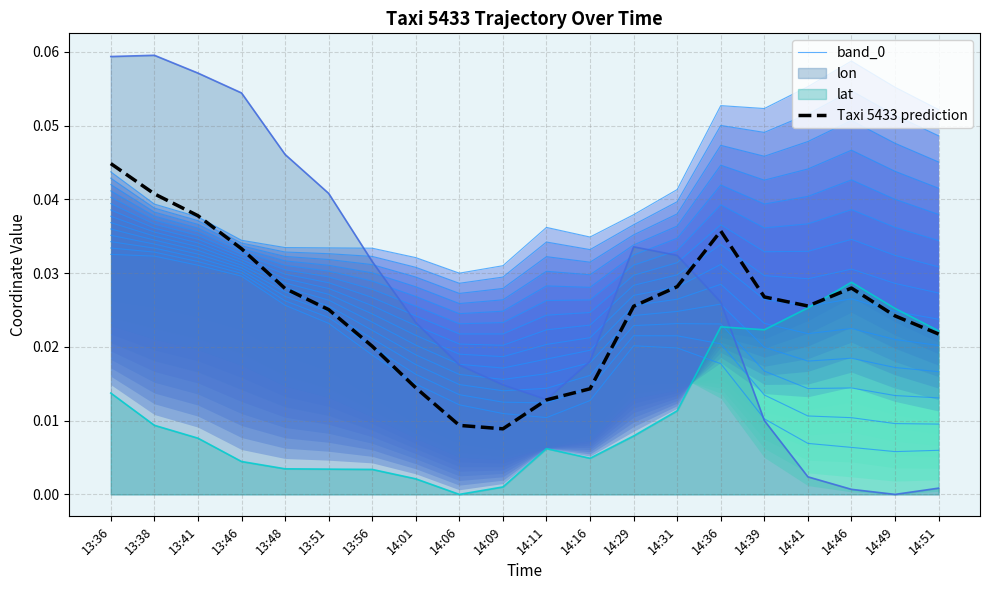

Is it true that Taxi 5433 prediction equals 0.0 at 14:16?

False